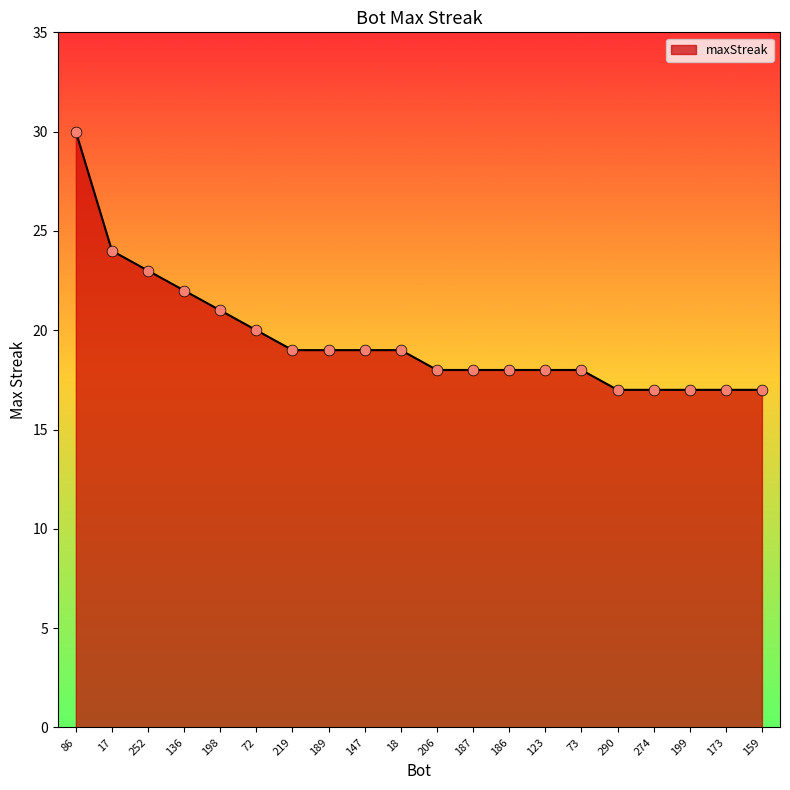

What is the change in value from 147 to 173?

-2